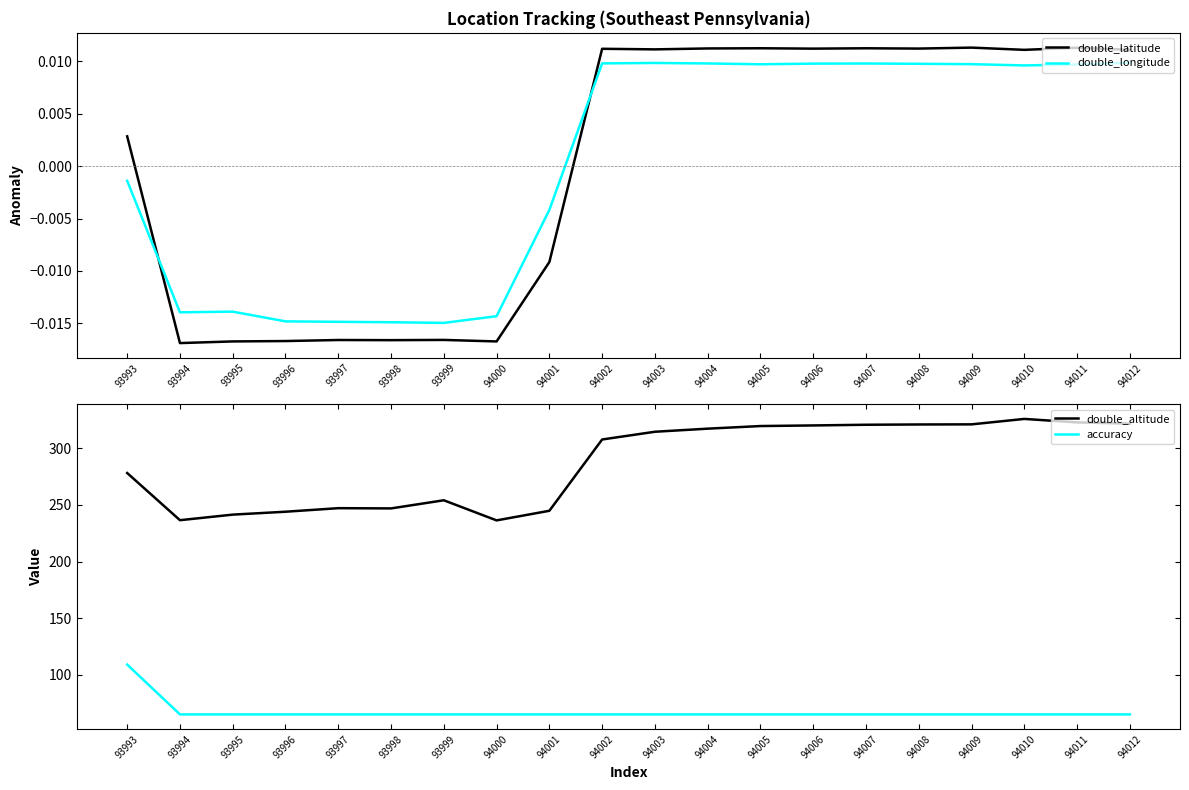

True or false: double_latitude has more than 0 points higher than both neighbors.

True